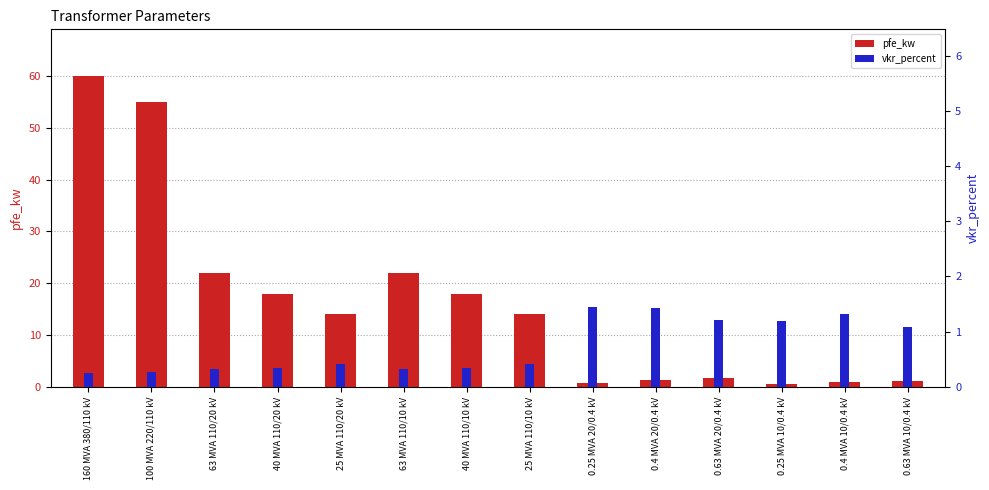

Is the value of pfe_kw at 0.25 MVA 20/0.4 kV greater than the value of vkr_percent at 40 MVA 110/10 kV?

Yes